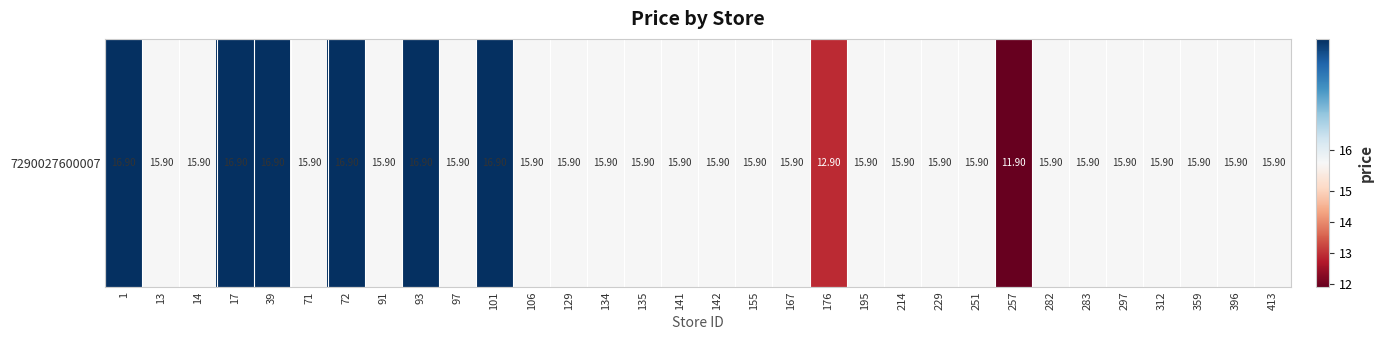

What is the ratio of the value at 312 to the value at 97?

1.0